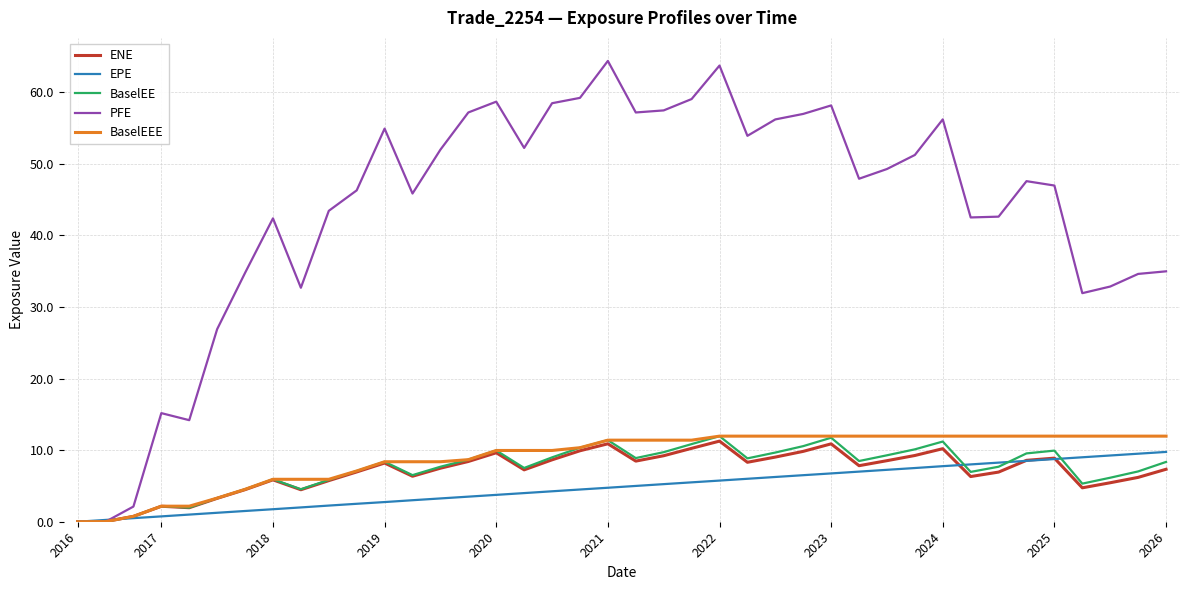

After their last crossing, which series has the higher values: BaselEE or EPE?

EPE